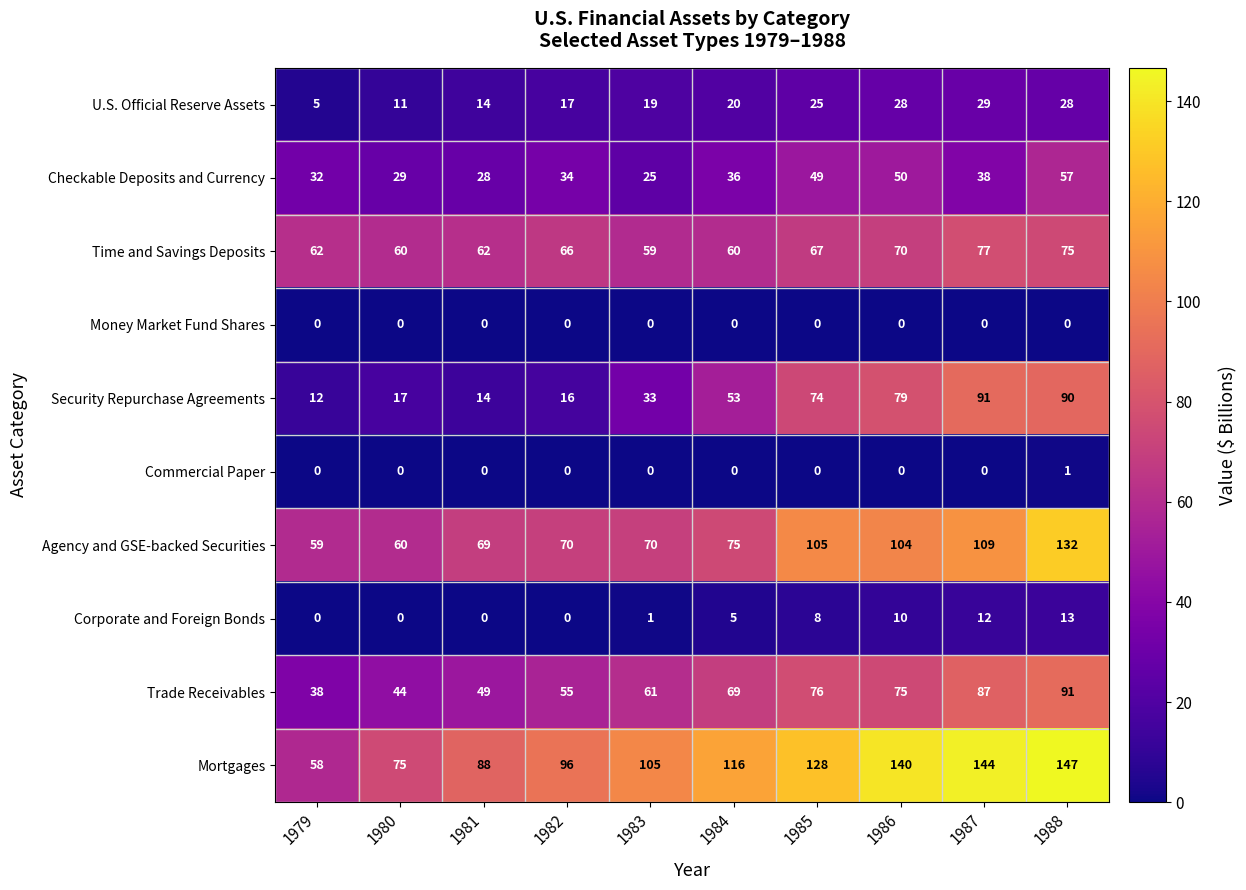

Rank the categories by Security Repurchase Agreements value from lowest to highest.

1979, 1981, 1982, 1980, 1983, 1984, 1985, 1986, 1988, 1987